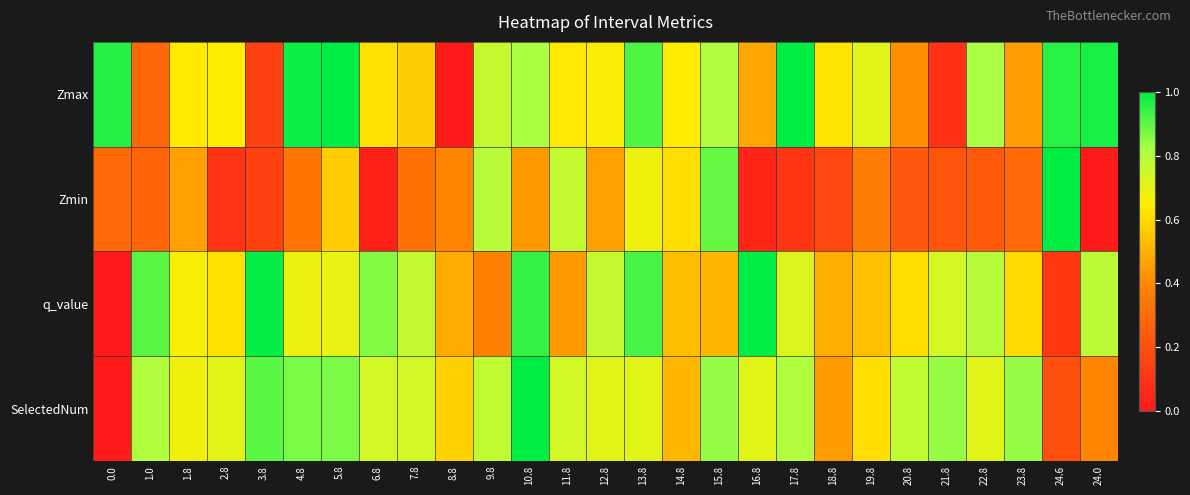

Reading left to right, extract all data points from this chart.

Zmax: 0.0=1.0	1.0=0.3	1.8=0.6	2.8=0.6	3.8=0.1	4.8=1.0	5.8=1.0	6.8=0.6	7.8=0.6	8.8=0.0	9.8=0.8	10.8=0.8	11.8=0.6	12.8=0.7	13.8=0.9	14.8=0.6	15.8=0.8	16.8=0.5	17.8=1.0	18.8=0.6	19.8=0.7	20.8=0.4	21.8=0.1	22.8=0.8	23.8=0.5	24.6=1.0	24.0=1.0
Zmin: 0.0=0.3	1.0=0.3	1.8=0.5	2.8=0.1	3.8=0.1	4.8=0.3	5.8=0.6	6.8=0.0	7.8=0.3	8.8=0.4	9.8=0.8	10.8=0.4	11.8=0.8	12.8=0.5	13.8=0.7	14.8=0.6	15.8=0.9	16.8=0.0	17.8=0.1	18.8=0.2	19.8=0.4	20.8=0.2	21.8=0.2	22.8=0.2	23.8=0.3	24.6=1.0	24.0=0.0
q_value: 0.0=0.0	1.0=0.9	1.8=0.7	2.8=0.6	3.8=1.0	4.8=0.7	5.8=0.7	6.8=0.9	7.8=0.8	8.8=0.5	9.8=0.4	10.8=0.9	11.8=0.4	12.8=0.8	13.8=0.9	14.8=0.5	15.8=0.5	16.8=1.0	17.8=0.7	18.8=0.5	19.8=0.5	20.8=0.6	21.8=0.7	22.8=0.8	23.8=0.6	24.6=0.1	24.0=0.8
SelectedNum: 0.0=0.0	1.0=0.8	1.8=0.7	2.8=0.7	3.8=0.9	4.8=0.9	5.8=0.9	6.8=0.7	7.8=0.7	8.8=0.6	9.8=0.8	10.8=1.0	11.8=0.7	12.8=0.7	13.8=0.7	14.8=0.5	15.8=0.8	16.8=0.7	17.8=0.8	18.8=0.5	19.8=0.6	20.8=0.8	21.8=0.8	22.8=0.7	23.8=0.8	24.6=0.2	24.0=0.4